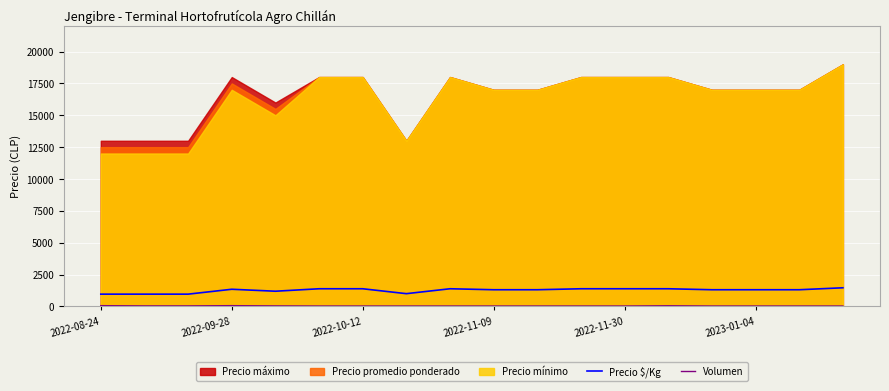

True or false: Precio $/Kg and Volumen intersect in this chart.

False